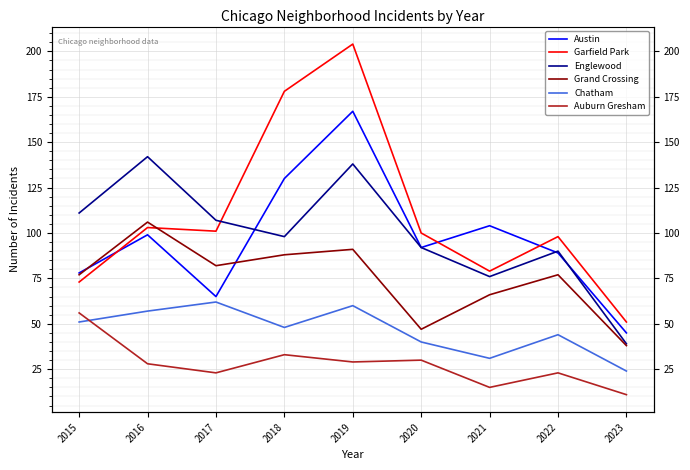

True or false: Grand Crossing and Auburn Gresham cross at least once.

False